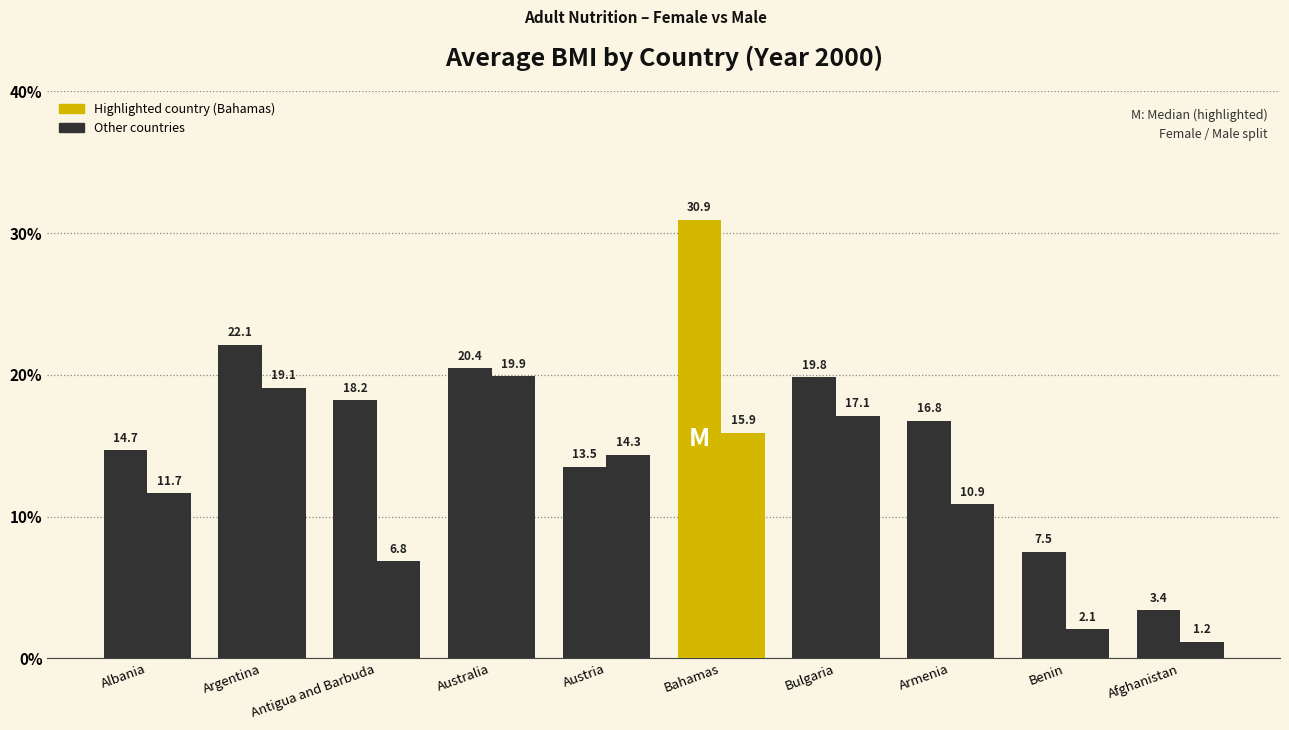

Count the number of categories in the chart.

10